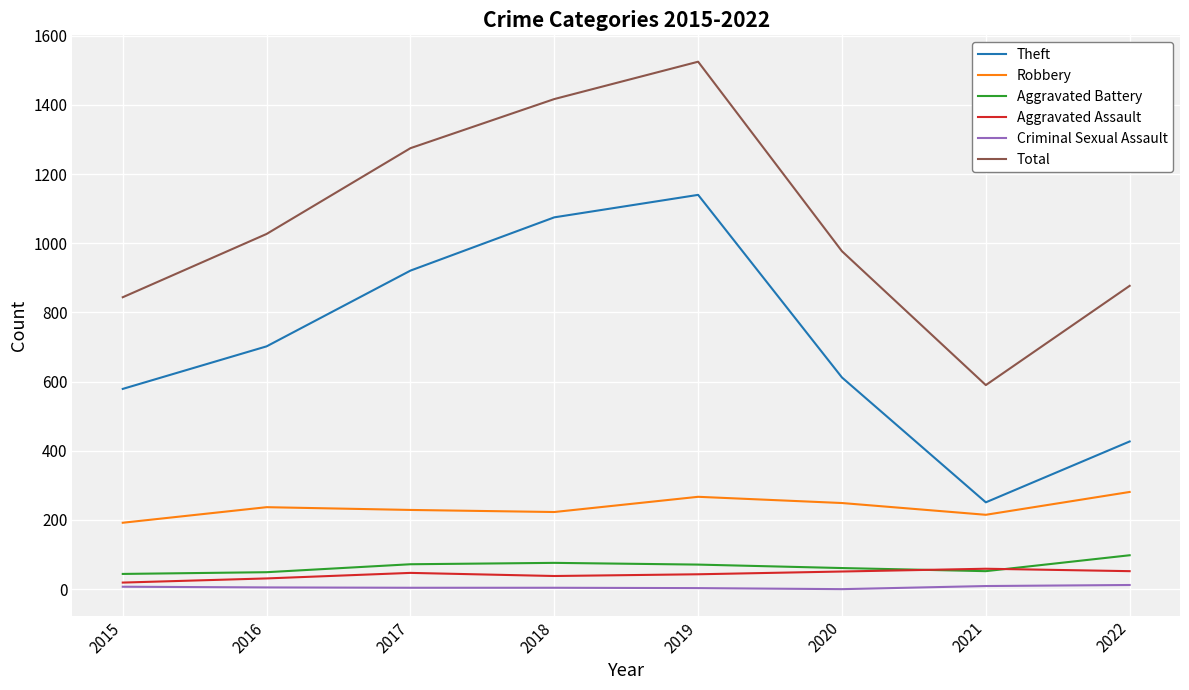

Rank the categories by Theft value from highest to lowest.

2019, 2018, 2017, 2016, 2020, 2015, 2022, 2021